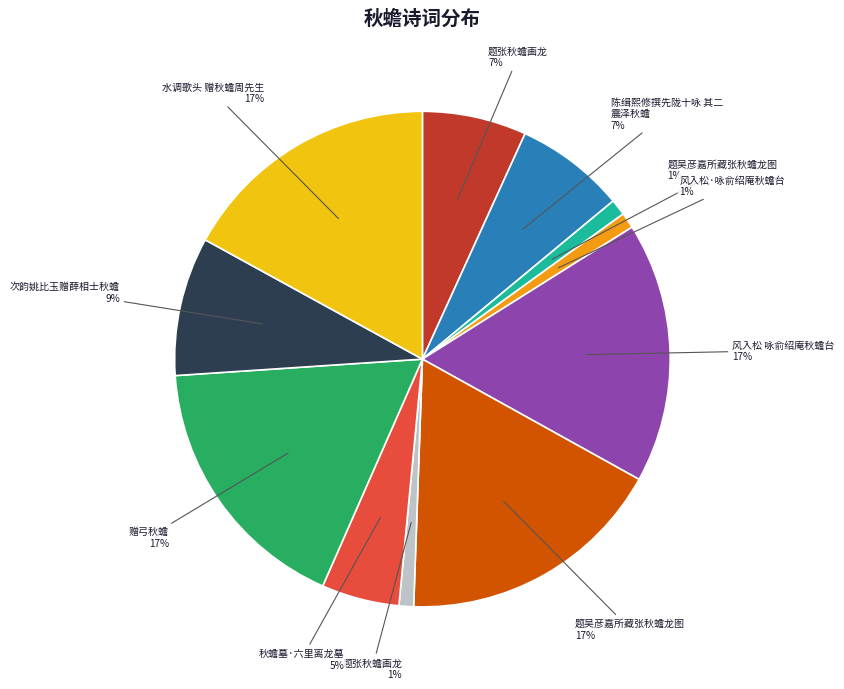

To the nearest percent, what is the average slice percentage?

9%